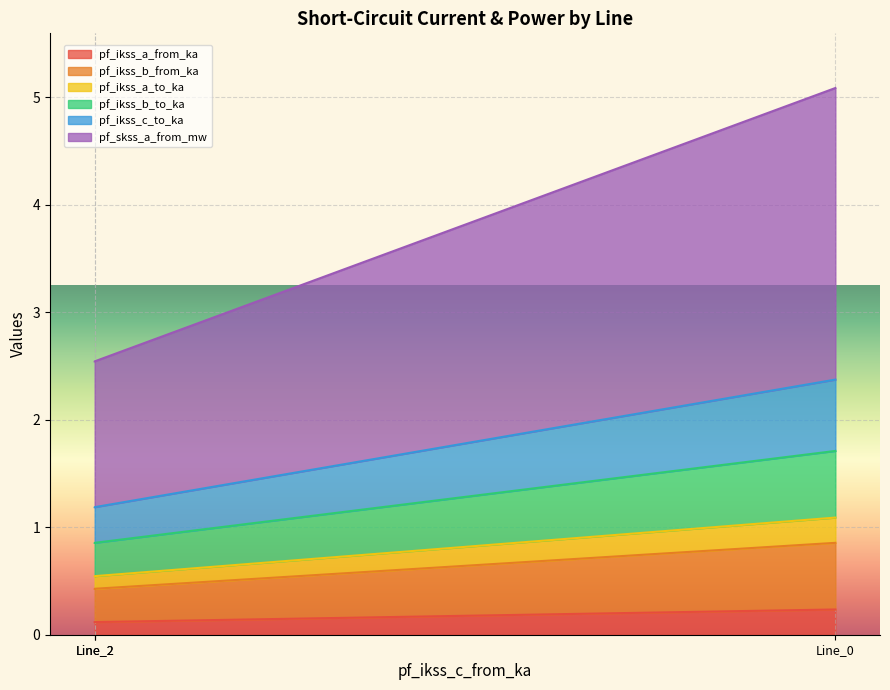

Rank the series by their maximum value, from highest to lowest.

pf_skss_a_from_mw, pf_ikss_c_to_ka, pf_ikss_b_from_ka, pf_ikss_b_to_ka, pf_ikss_a_from_ka, pf_ikss_a_to_ka